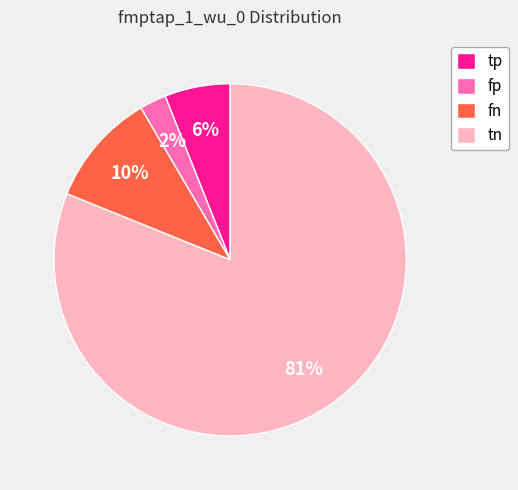

Which has a higher value, fn or tp?

fn